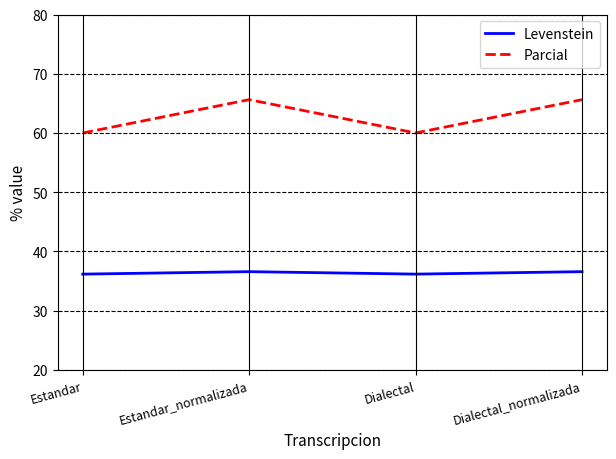

The Levenstein series shows 20.5 at Estandar. True or false?

False